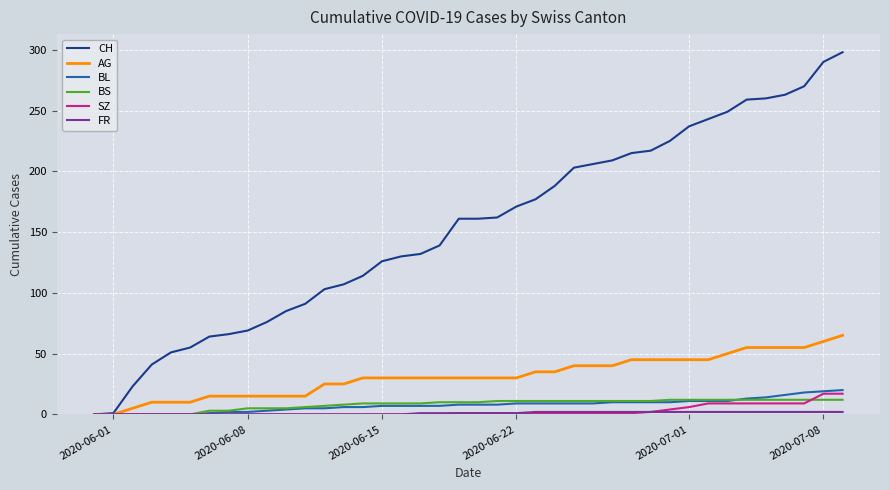

How many lines are shown in the chart?

6